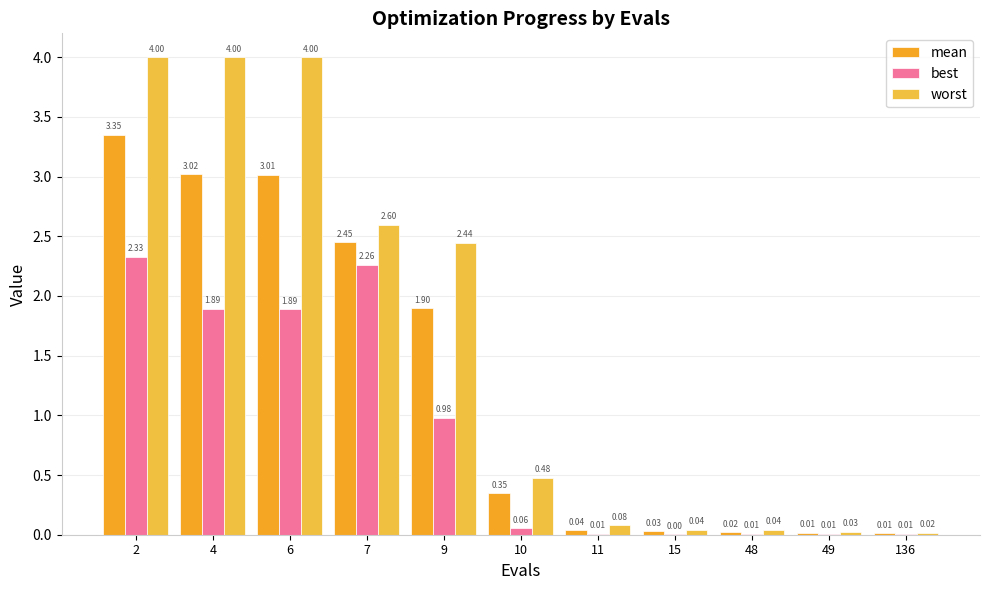

What is the sum of the worst values at 6 and 10?

4.5